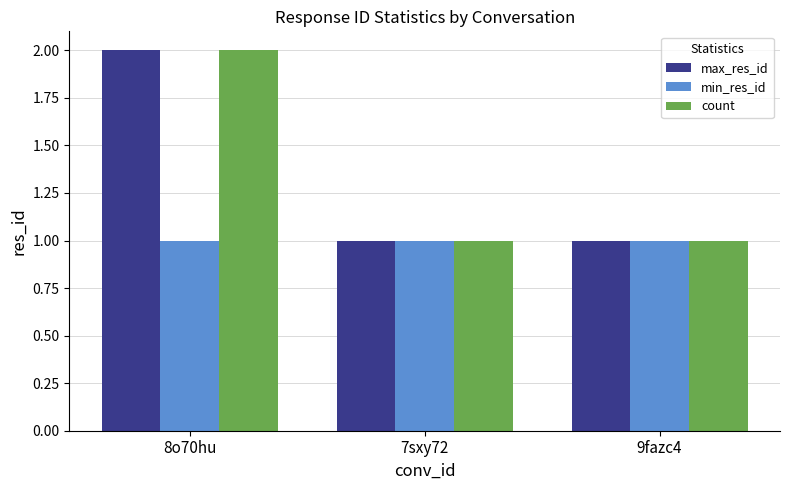

The max_res_id series shows 1 at 7sxy72. True or false?

True